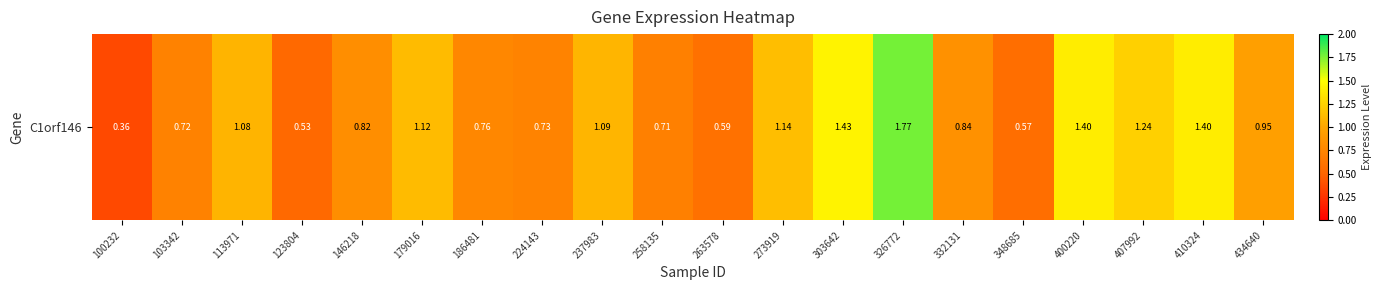

List the labels in order of value, largest first.

326772, 303642, 400220, 410324, 407992, 273919, 179016, 237983, 113971, 434640, 332131, 146218, 186481, 224143, 103342, 258135, 263578, 348685, 123804, 100232